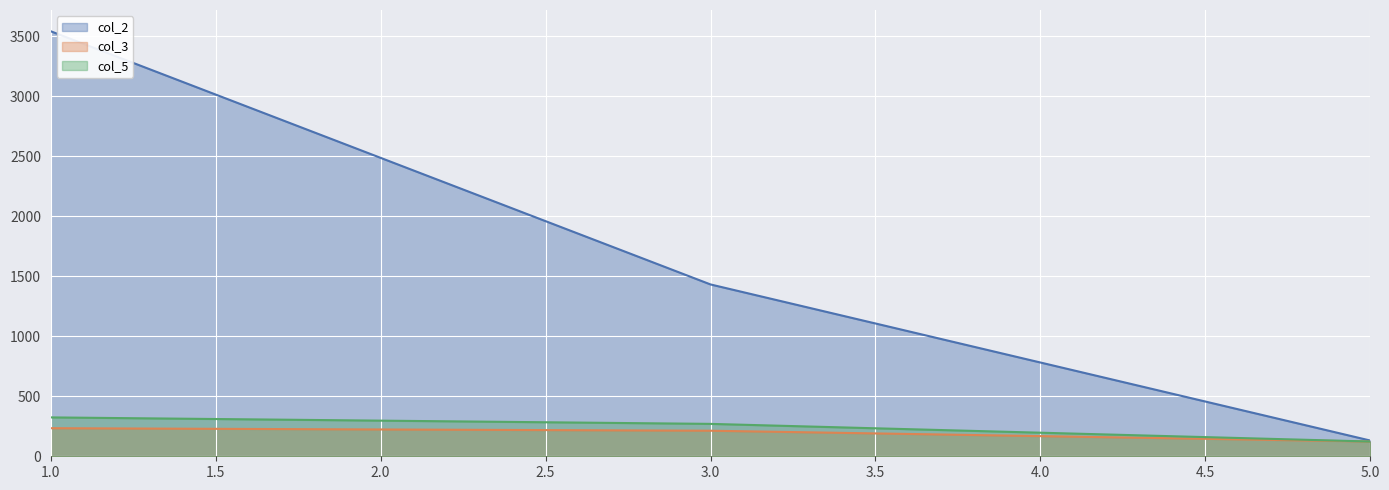

Reading left to right, transcribe all the data shown in this chart.

col_2: 3542	1432	131
col_3: 234	213	123
col_5: 324	270	123